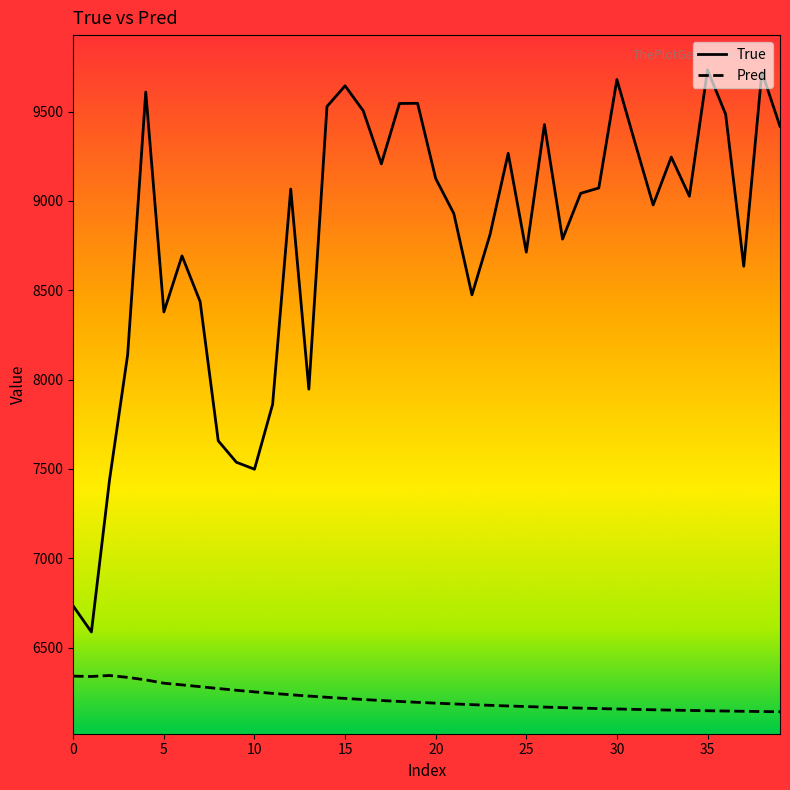

Which series has the largest range (max minus min)?

True